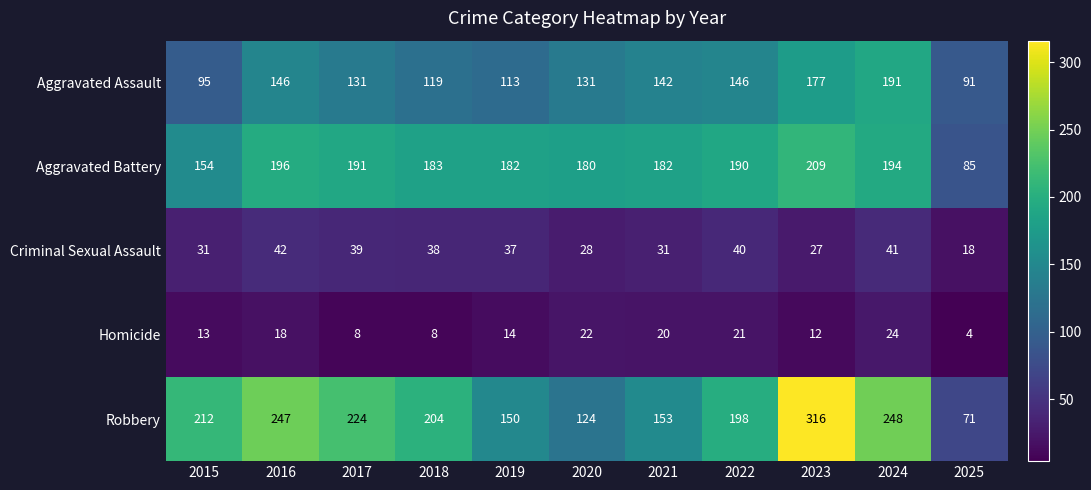

The value of Robbery at 2017 is 224. True or false?

True